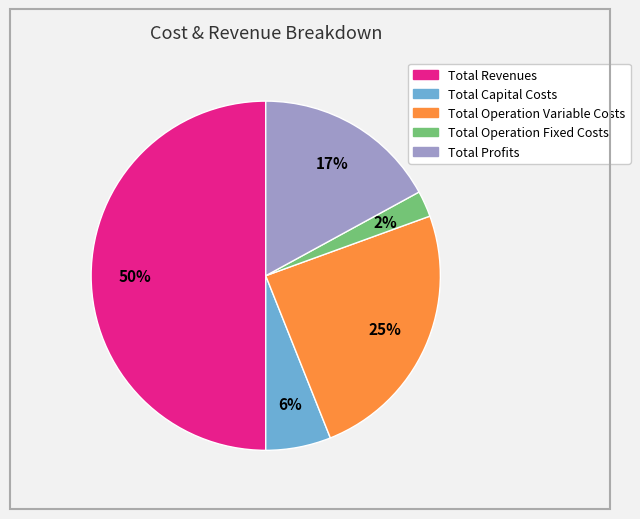

Does Total Operation Variable Costs represent more than half of the total?

No